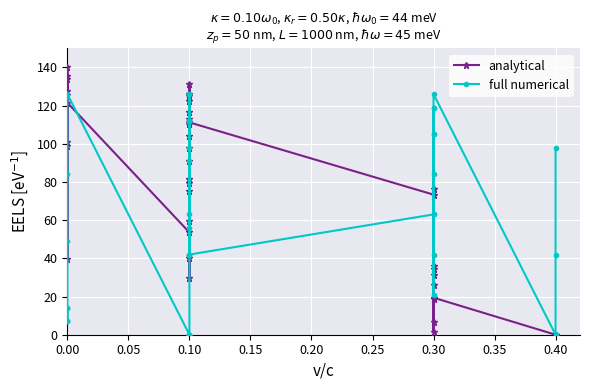

Which series changed the most between 0.00 and 0.10?

analytical